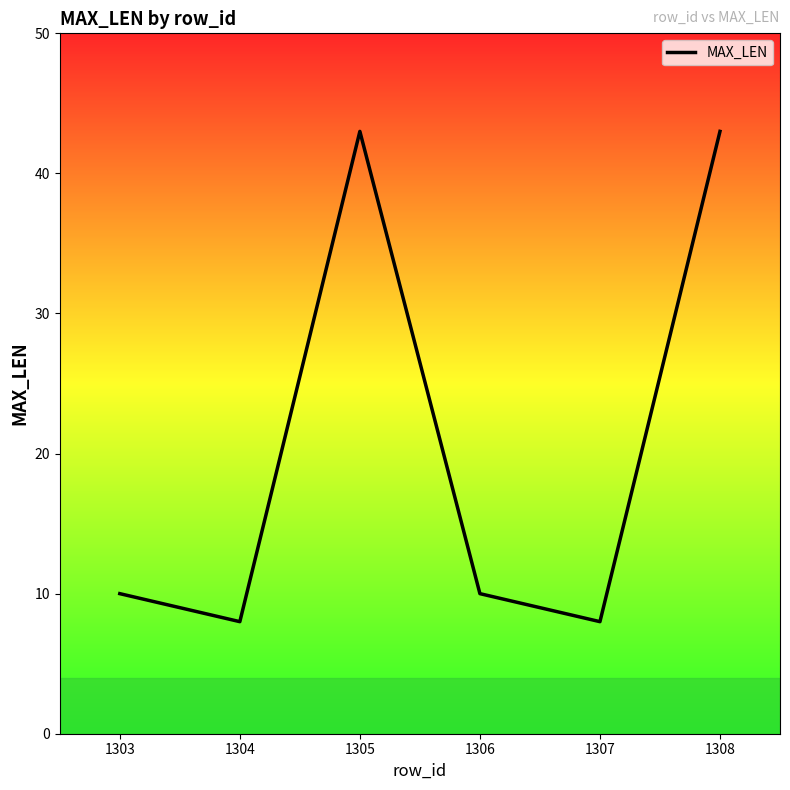

What is the difference between the second highest and second lowest values?

35